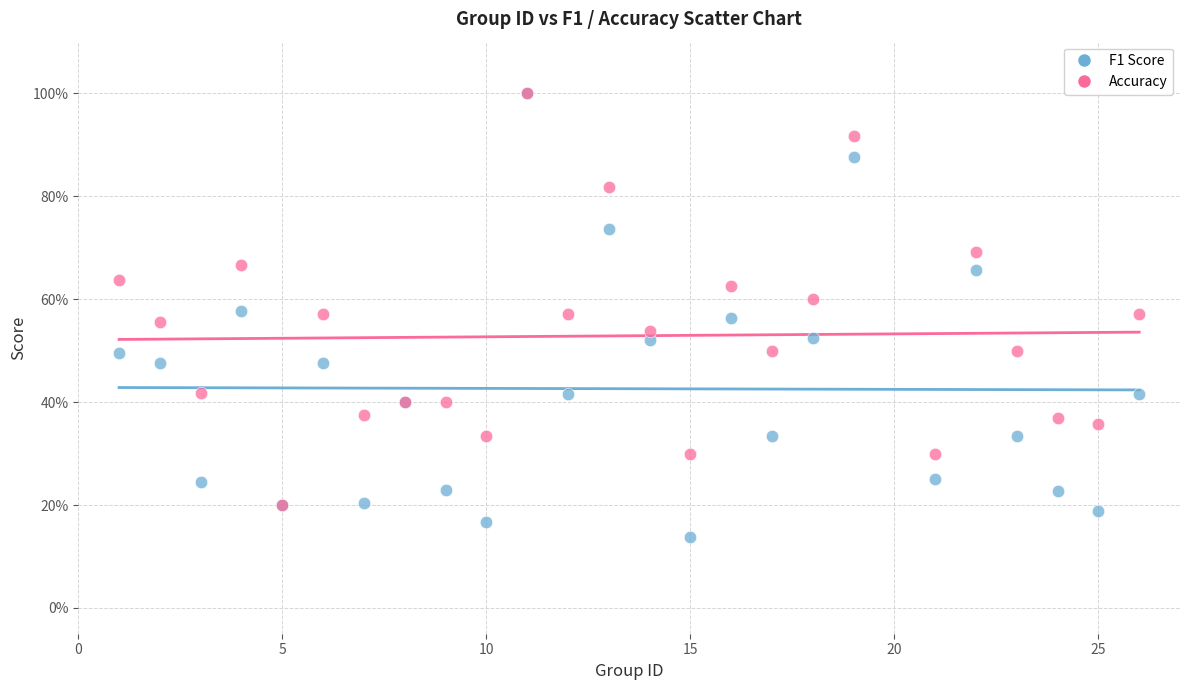

What are all the series names shown in the legend?

F1 Score, Accuracy